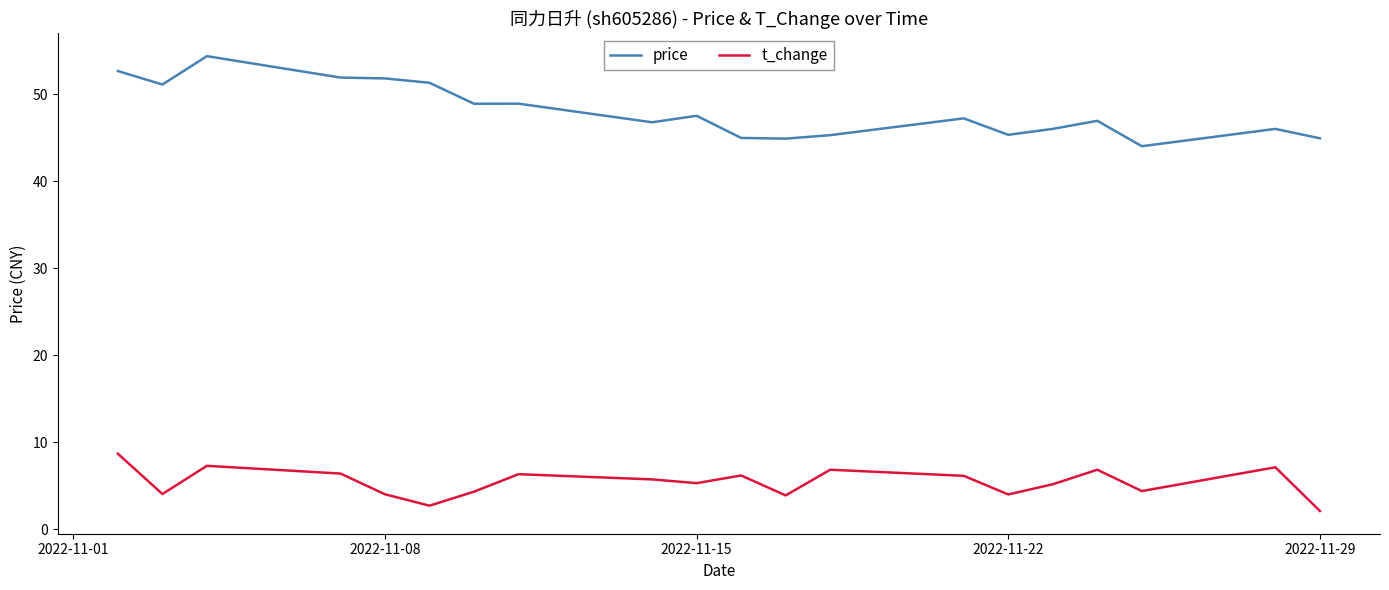

True or false: t_change and price cross at least once.

False